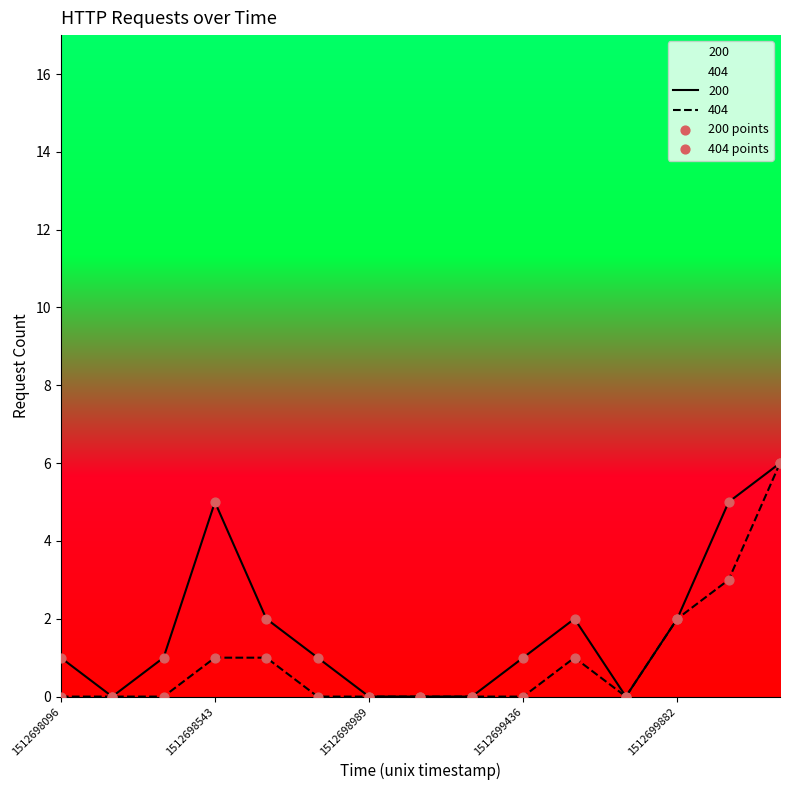

What is the total value across all series at 1512698989?

0